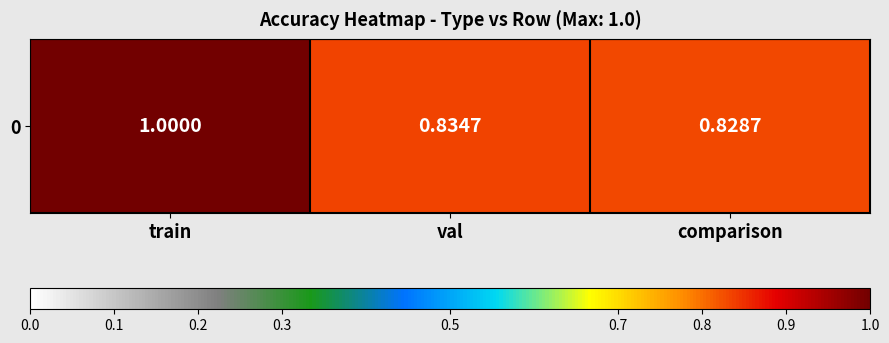

What is the minimum value shown in the chart?

0.8